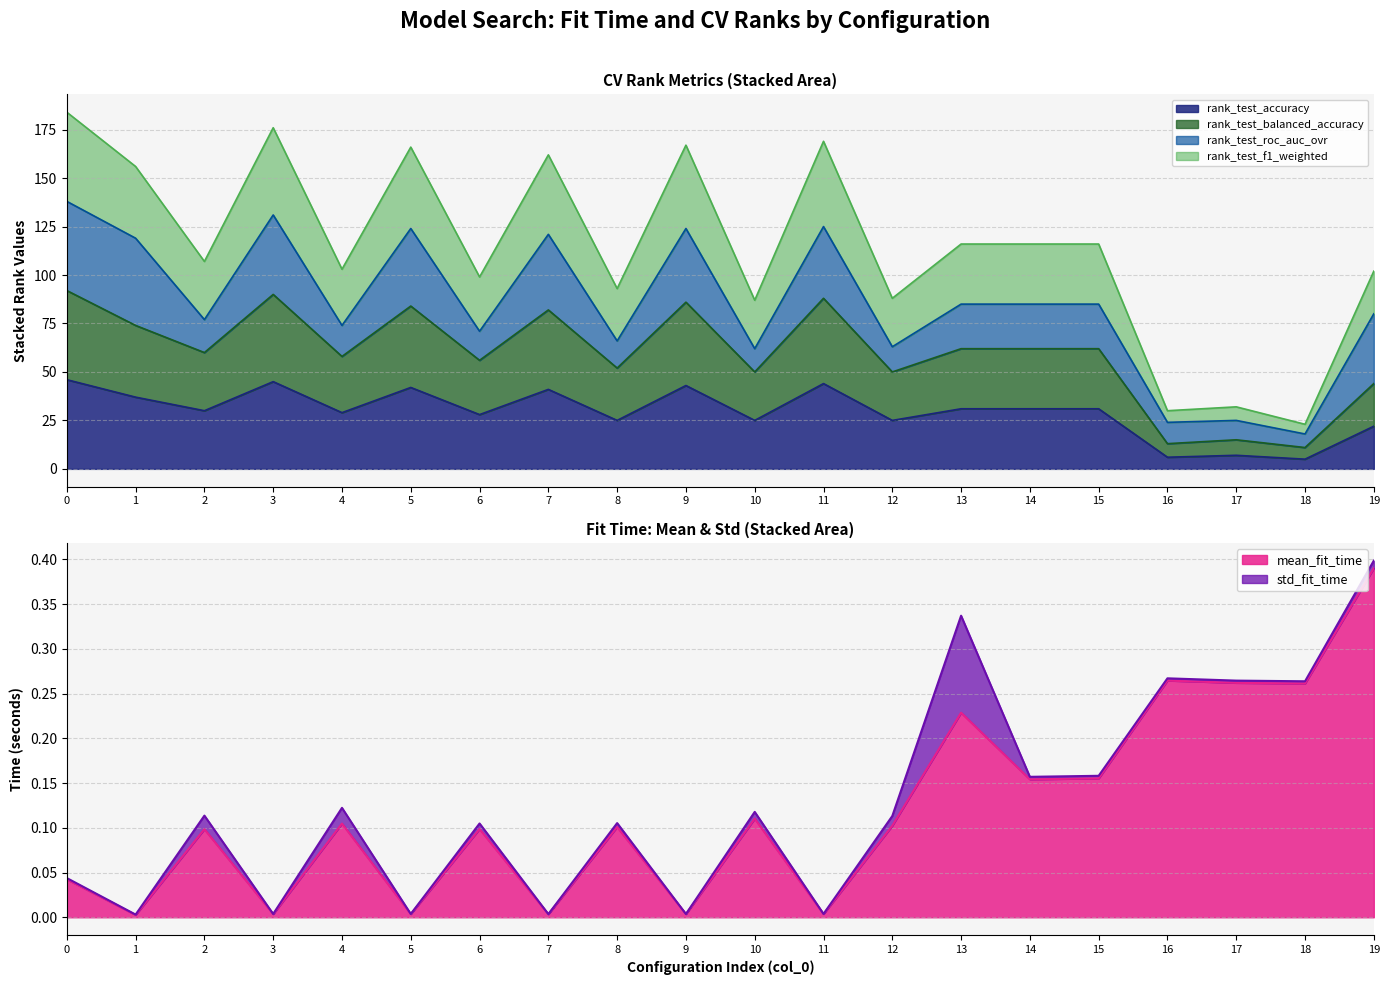

The rank_test_accuracy series shows 44 at 11. True or false?

True